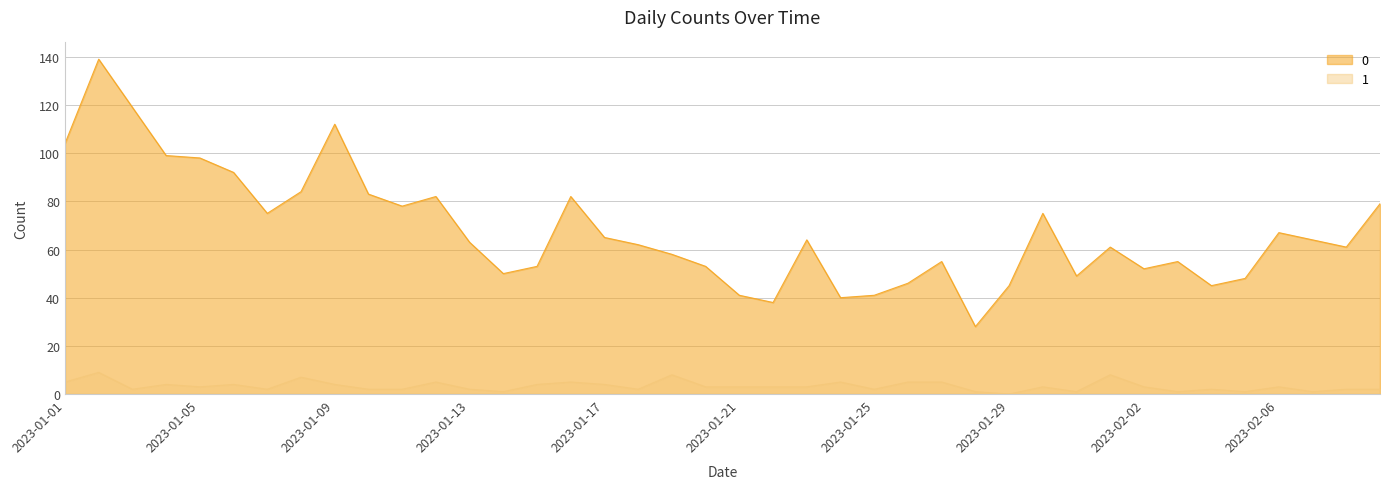

At which category is the sum across all series the highest?

2023-01-02